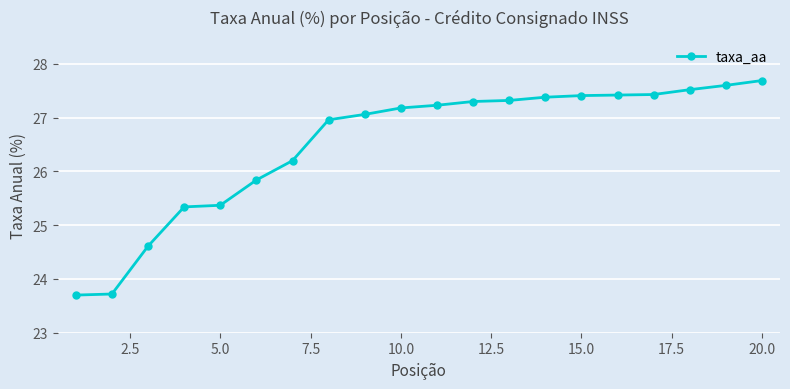

What is the value of the 13th point from the left?

27.3